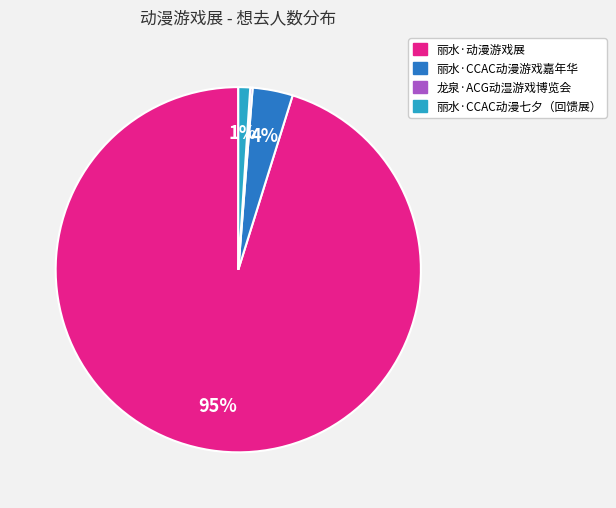

Do 丽水·CCAC动漫七夕（回馈展） and 丽水·动漫游戏展 together represent more than half of the pie?

Yes